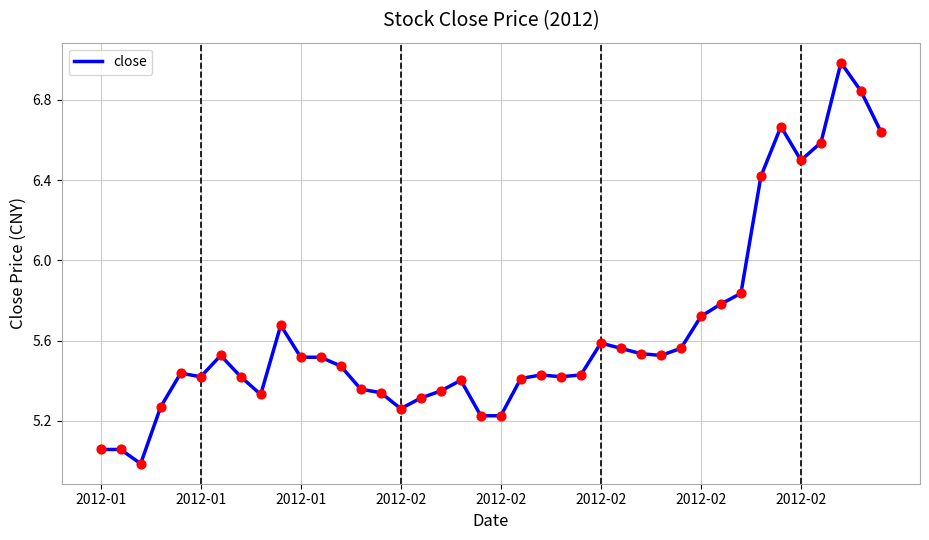

What is the greatest value displayed?

7.0